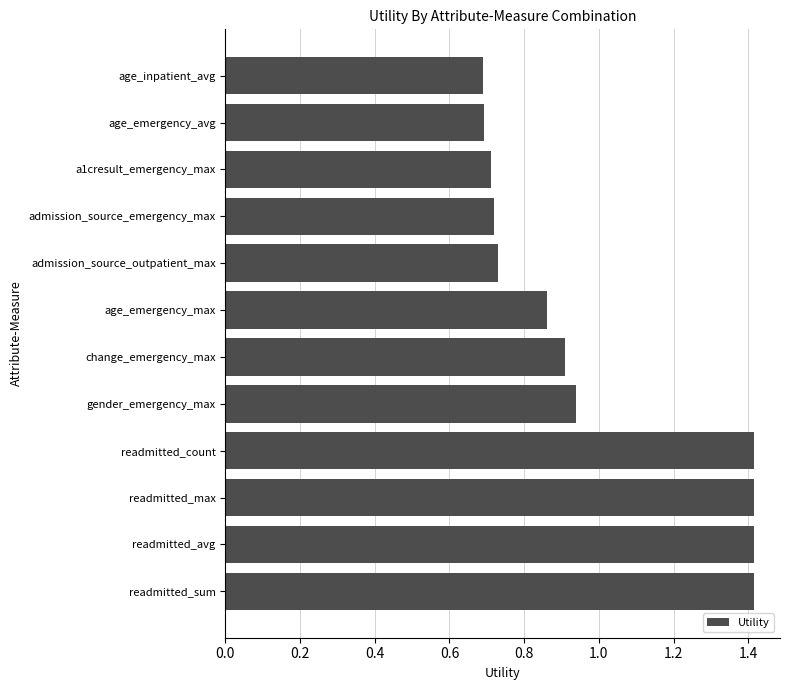

What is the maximum value shown in the chart?

1.4